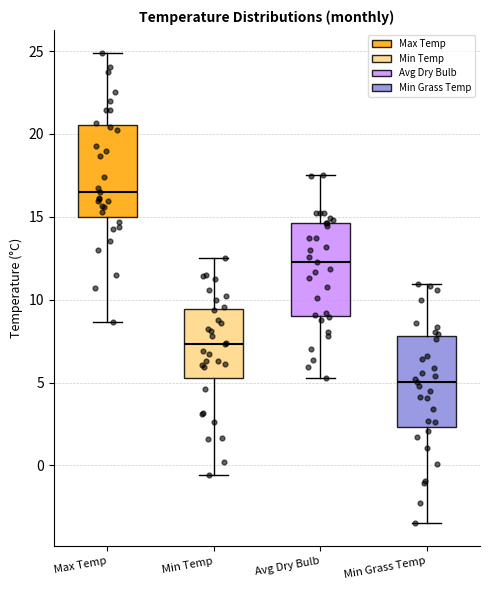

Where is the upper edge of the box for Max Temp on the y-axis? The values are not printed on the chart, so give them approximately, as read against the axis.

20.5